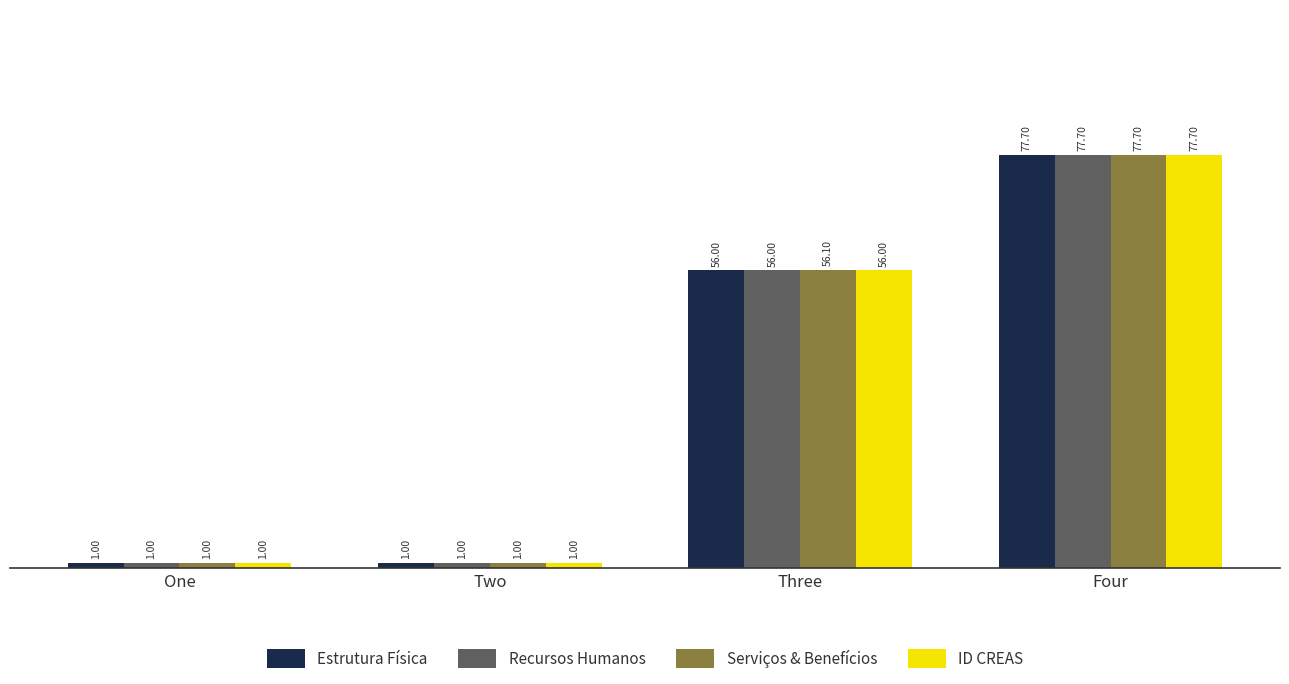

Reading left to right, transcribe all the data shown in this chart.

Estrutura Física: One=1.0	Two=1.0	Three=56.0	Four=77.7
Recursos Humanos: One=1.0	Two=1.0	Three=56.0	Four=77.7
Serviços & Benefícios: One=1.0	Two=1.0	Three=56.1	Four=77.7
ID CREAS: One=1.0	Two=1.0	Three=56.0	Four=77.7